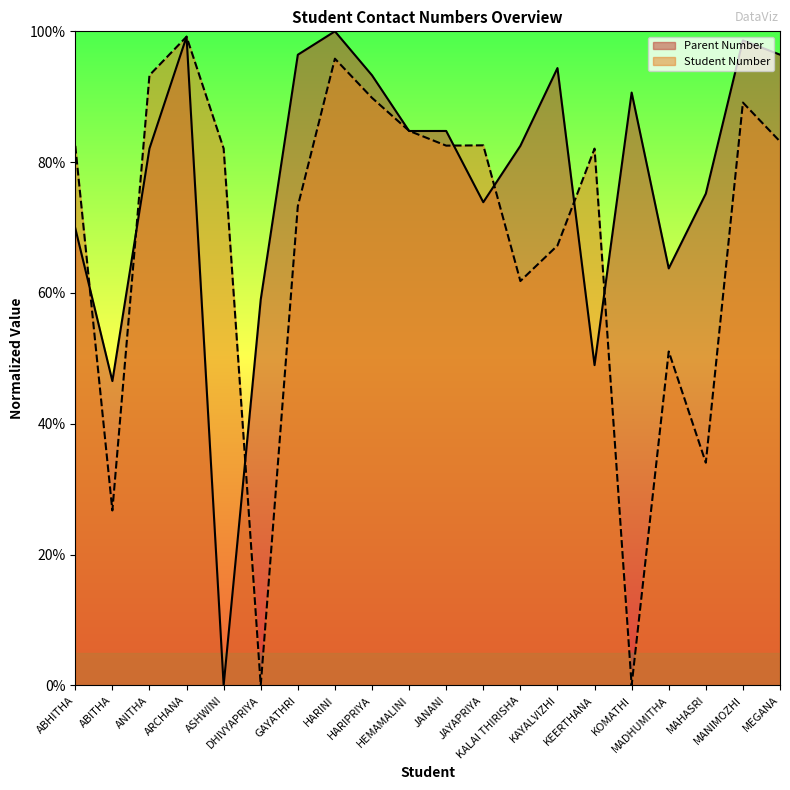

Reading left to right, extract all data points from this chart.

69.9	46.5	82.1	99.2	0.0	59.0	96.4	100.0	93.3	84.8	84.8	73.9	82.5	94.4	49.0	90.6	63.8	75.2	98.6	96.4